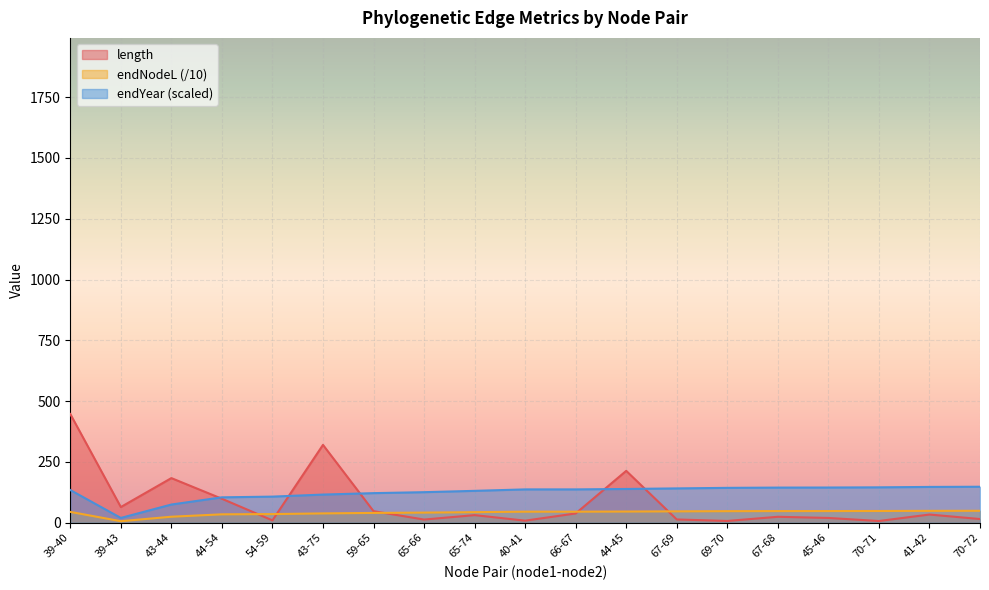

What position from the left is 70-71?

17